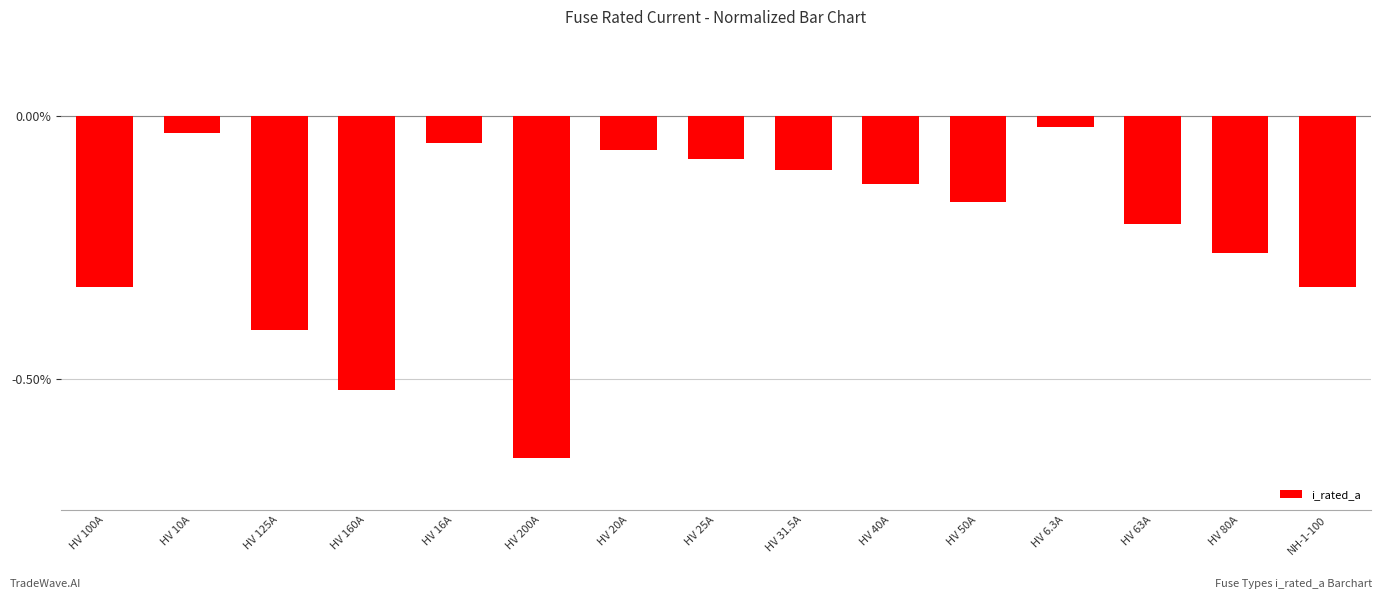

What position from the left is HV 10A?

2